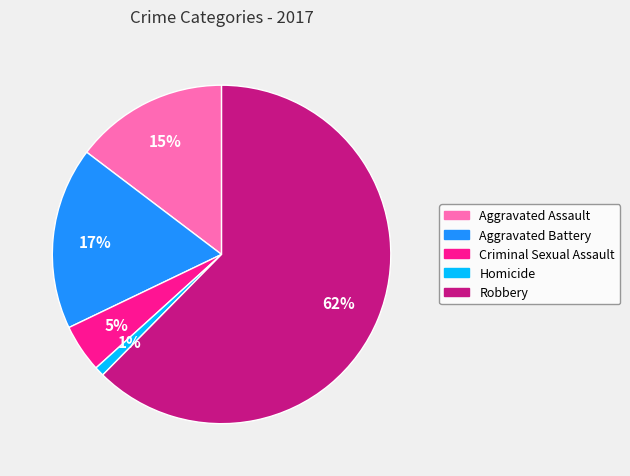

Which slice is the smallest?

Homicide